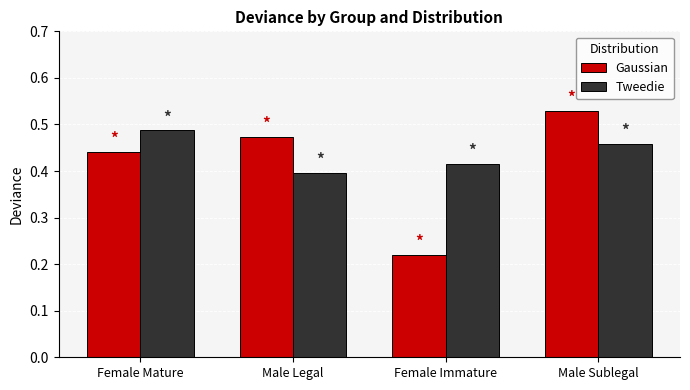

What is the sum of the Gaussian values at Male Sublegal and Male Legal?

1.0